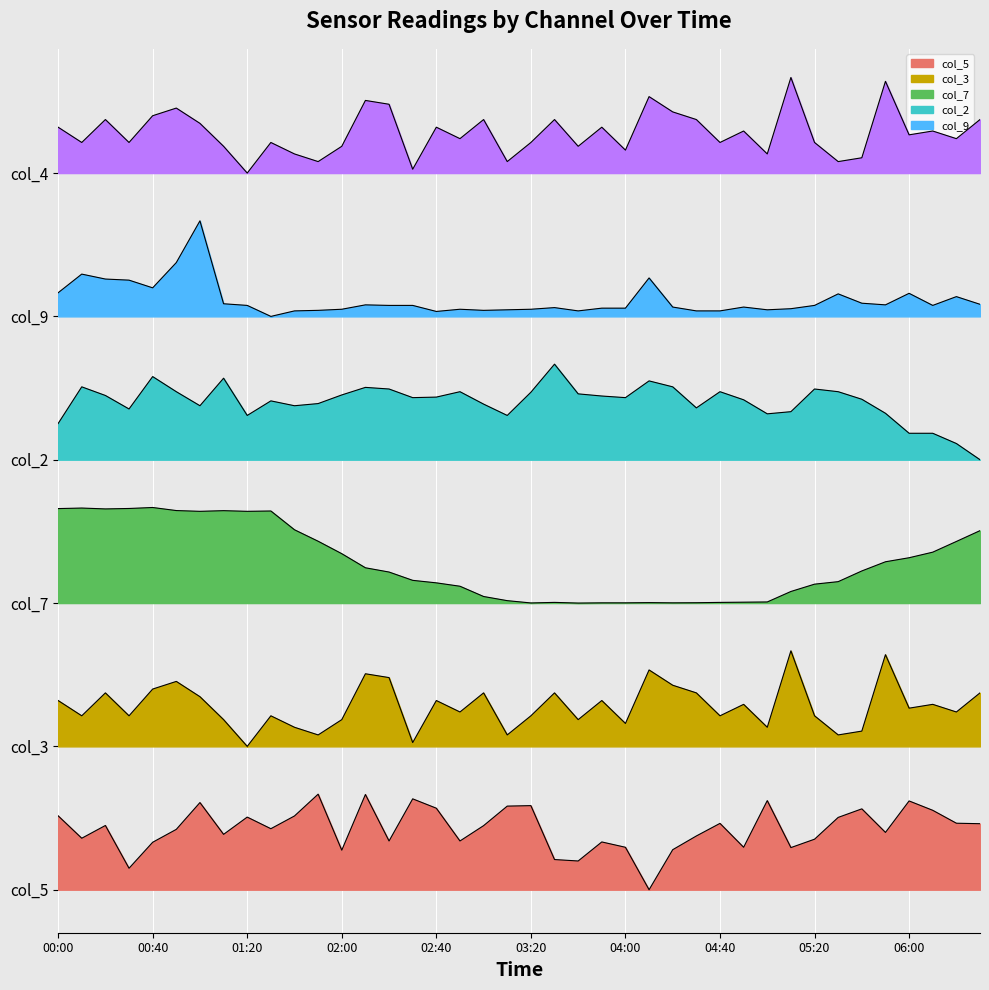

What is the sum of all col_3 values?

7688.0